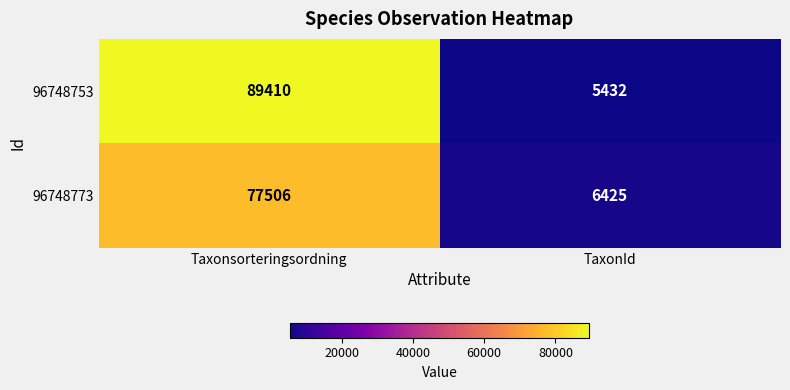

At Taxonsorteringsordning, list the series in order from largest to smallest.

96748753, 96748773